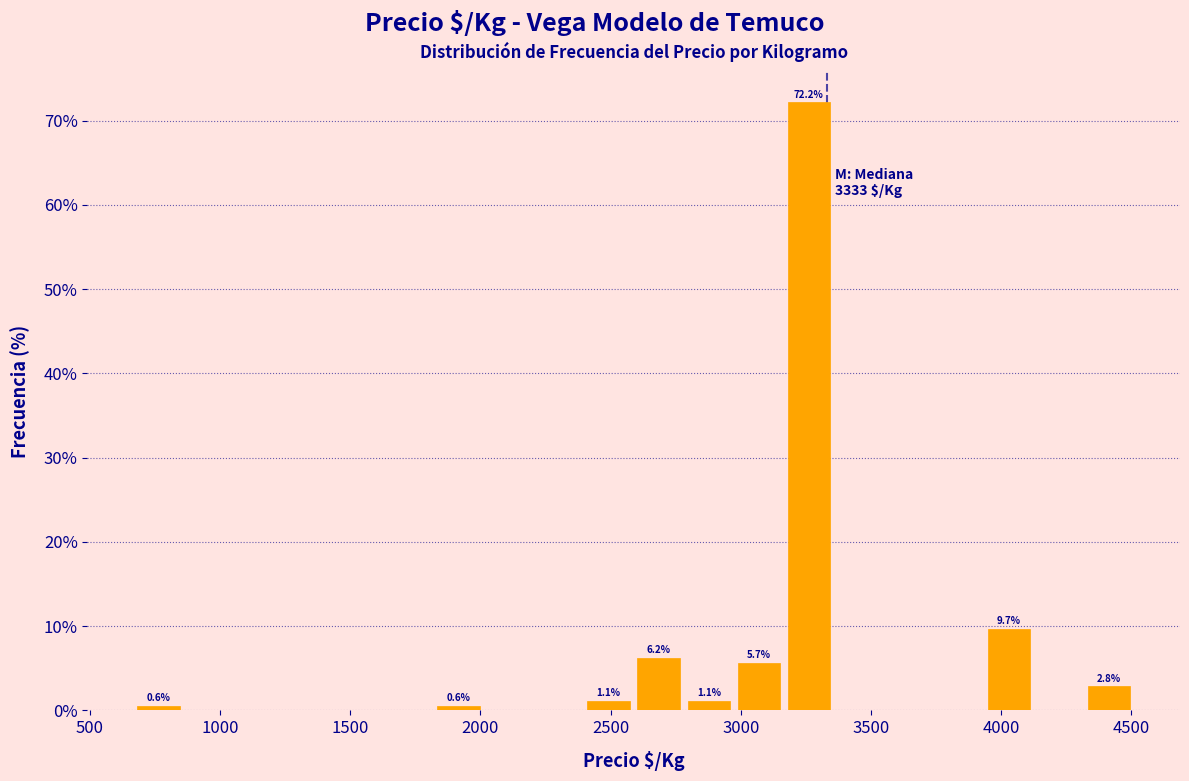

Around what value on the x-axis is the tallest bar? Give the approximate position of its centre, as read against the axis.

3250